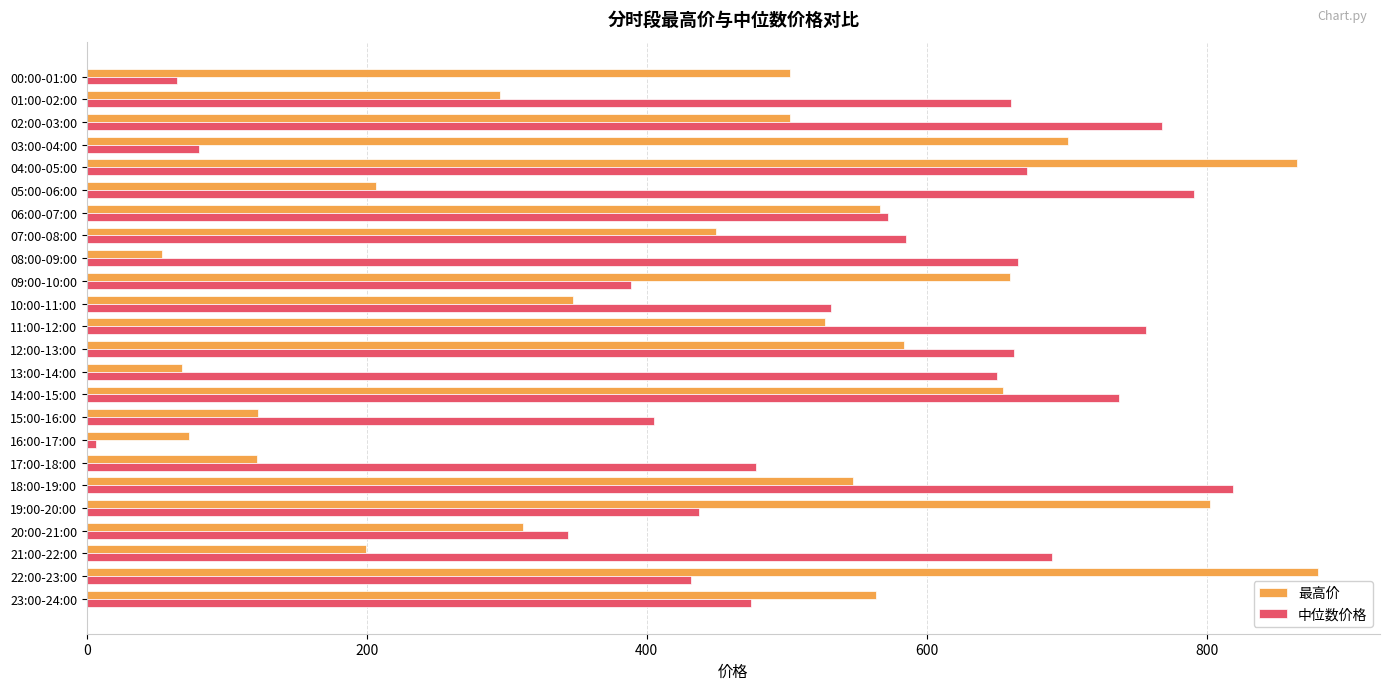

Is it true that 中位数价格 equals 581.6 at 15:00-16:00?

False